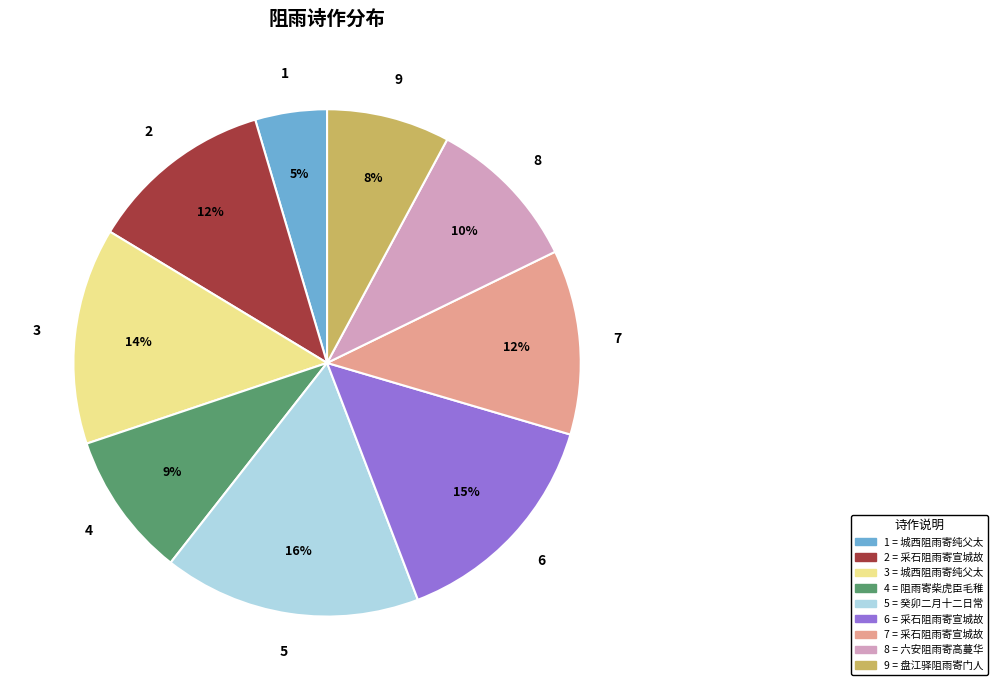

To the nearest percent, what is the average slice percentage?

11%